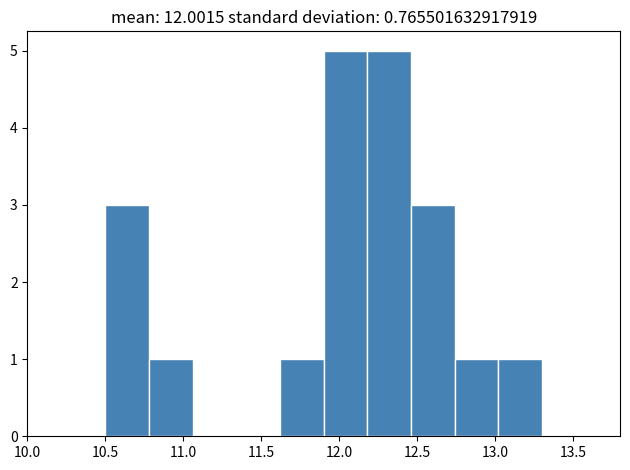

Reading left to right, transcribe this chart: for each bar, give the range it covers on the x-axis and its height. Neither the bar edges nor the heights are printed on the chart, so give them approximately, as read against the axes.

10.50 to 10.78: 3
10.78 to 11.06: 1
11.06 to 11.34: 0
11.34 to 11.62: 0
11.62 to 11.90: 1
11.90 to 12.18: 5
12.18 to 12.46: 5
12.46 to 12.74: 3
12.74 to 13.02: 1
13.02 to 13.30: 1